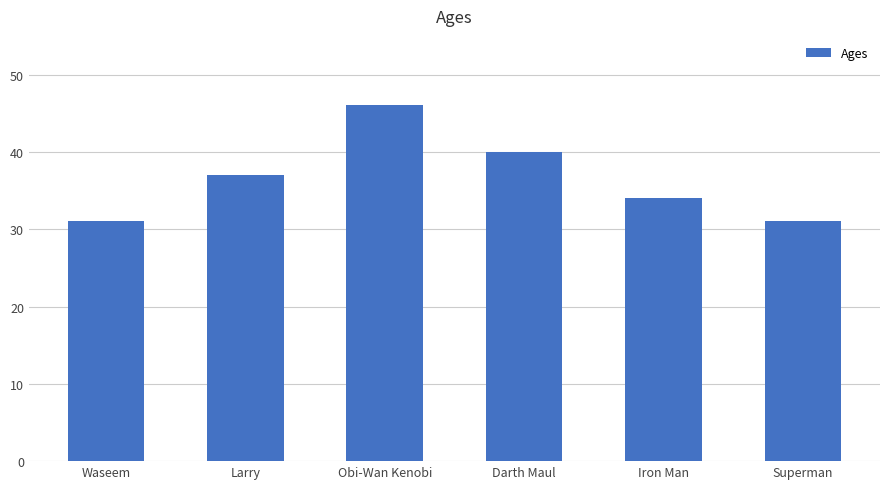

What is the difference between the maximum and minimum values?

15